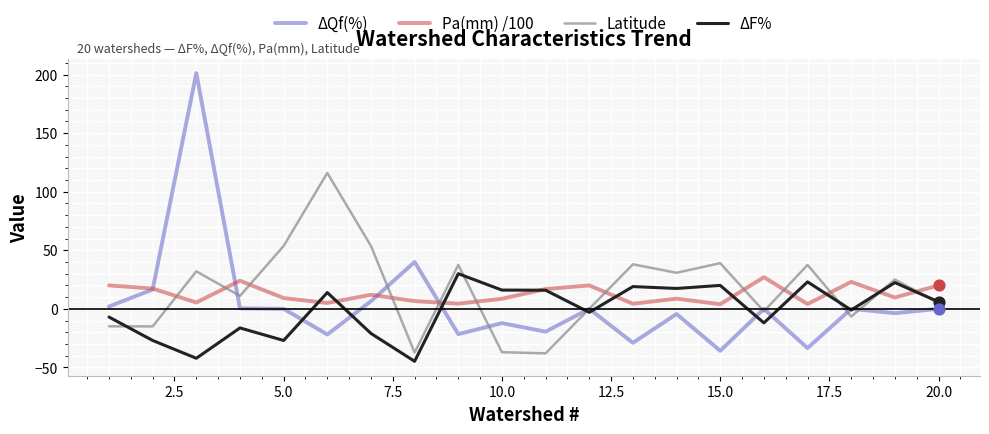

What is the minimum value shown in the chart?

-44.8